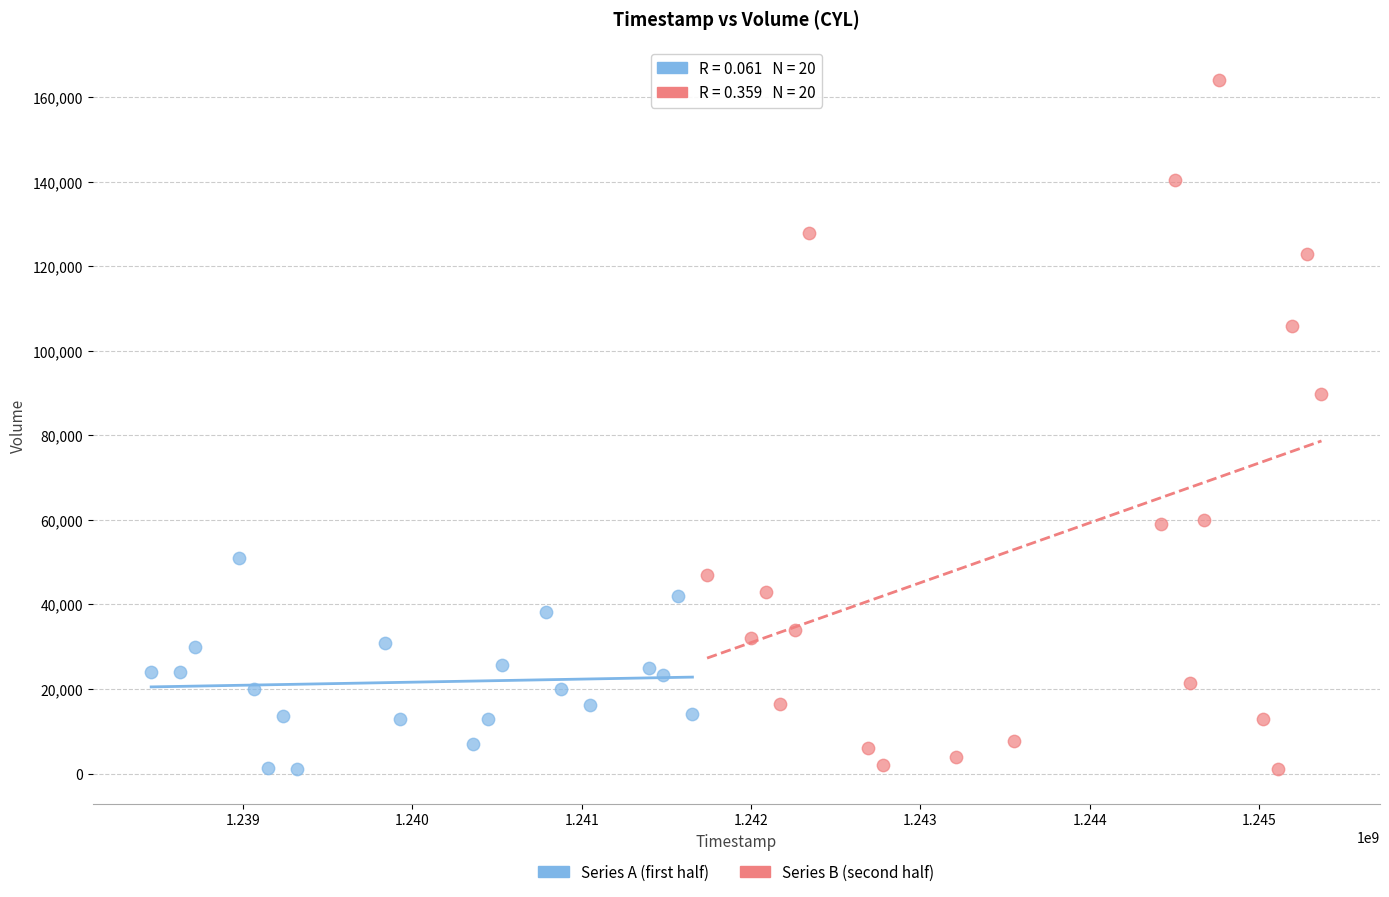

Which series has the widest spread of Y values?

Series B (second half)